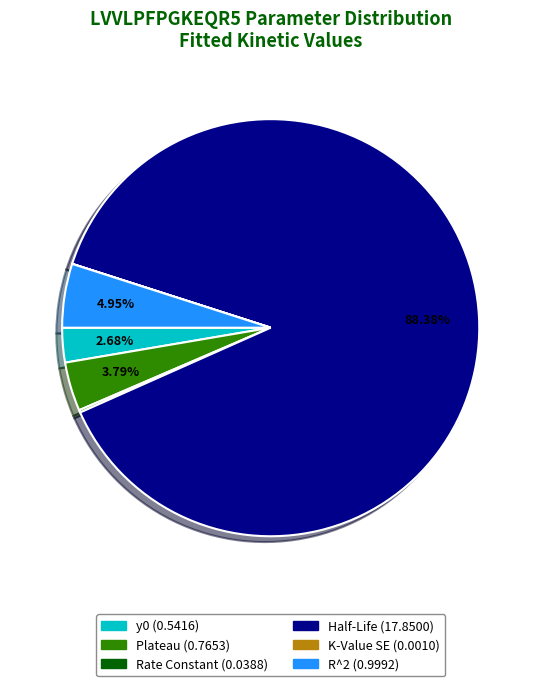

Does y0 account for over 50% of the chart?

No